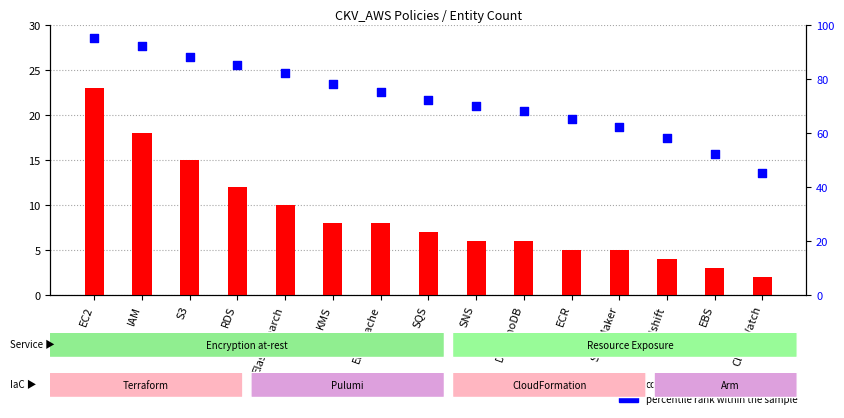

At which category is the sum across all series the highest?

EC2